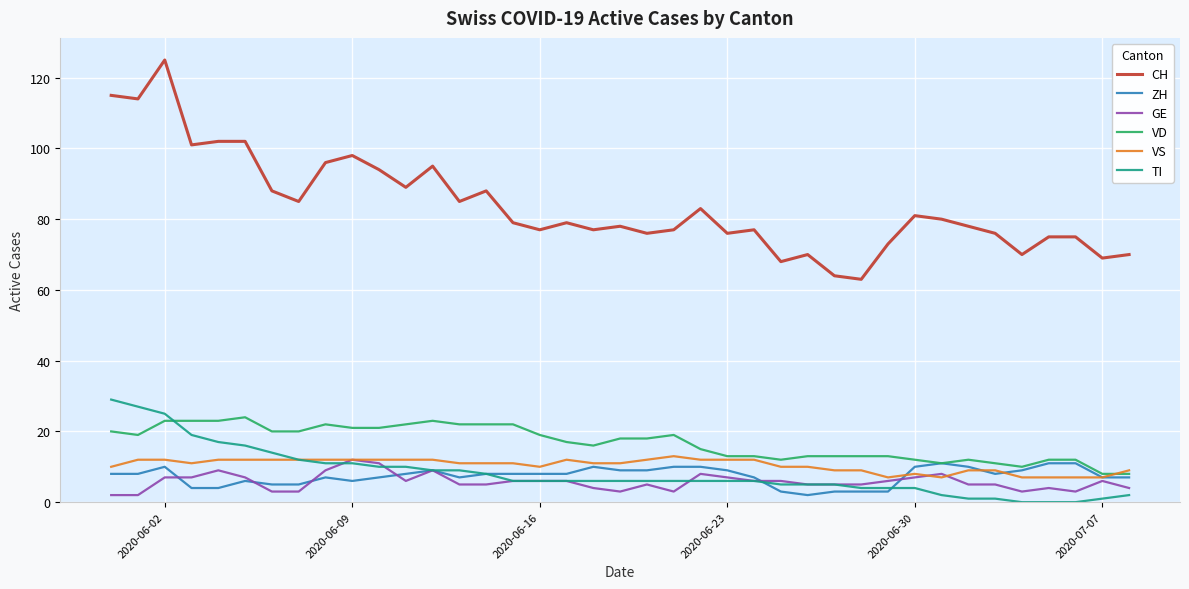

What are all the series names shown in the legend?

CH, ZH, GE, VD, VS, TI